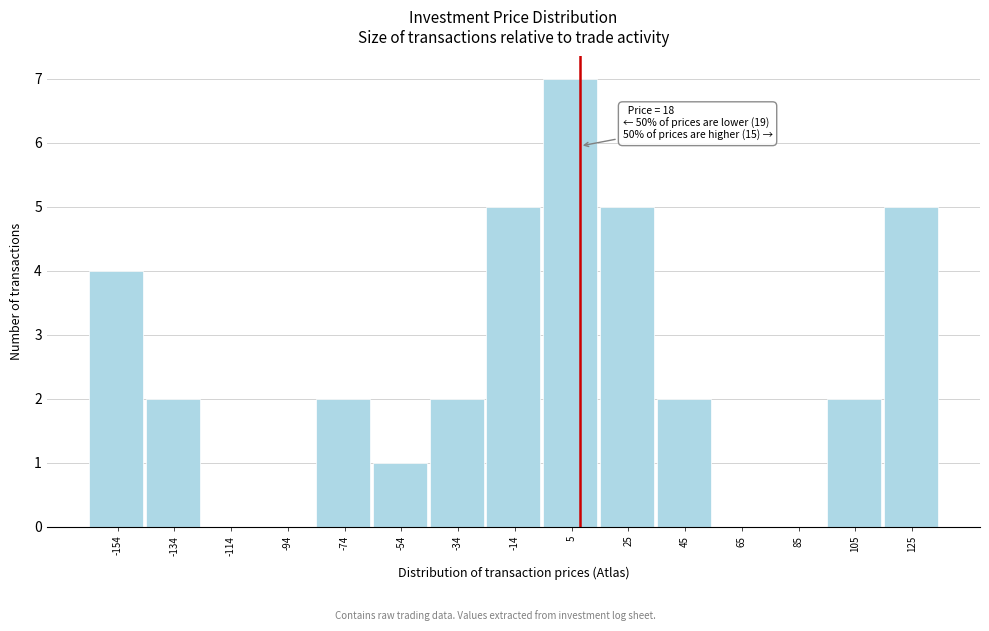

Reading left to right, list all the values displayed in this chart.

-154=4	-134=2	-114=0	-94=0	-74=2	-54=1	-34=2	-14=5	5=7	25=5	45=2	65=0	85=0	105=2	125=5